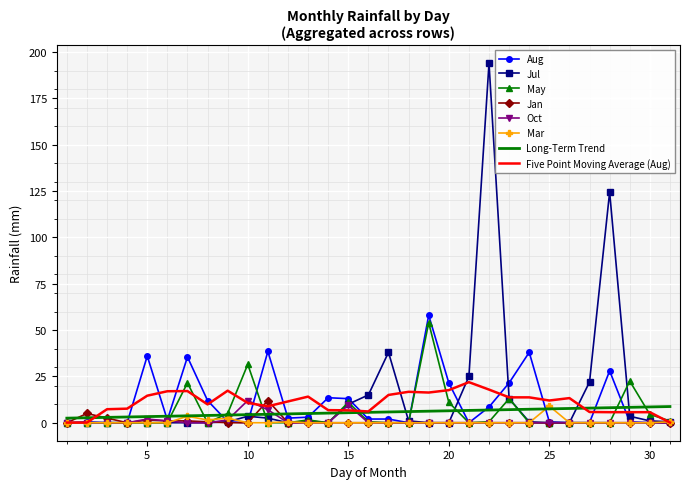

What are all the series names shown in the legend?

Aug, Jul, May, Jan, Oct, Mar, Long-Term Trend, Five Point Moving Average (Aug)